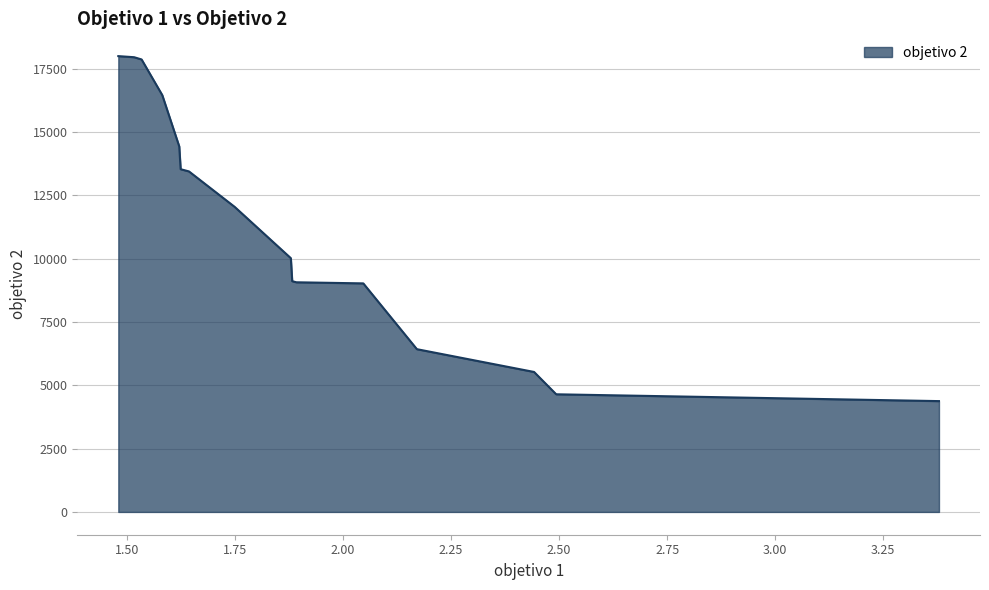

What is the maximum value shown in the chart?

17991.4